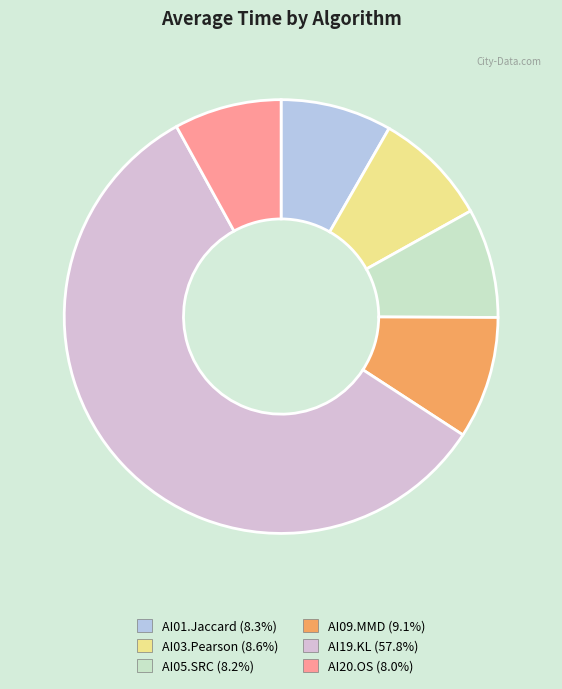

Count the number of slices in the pie.

6